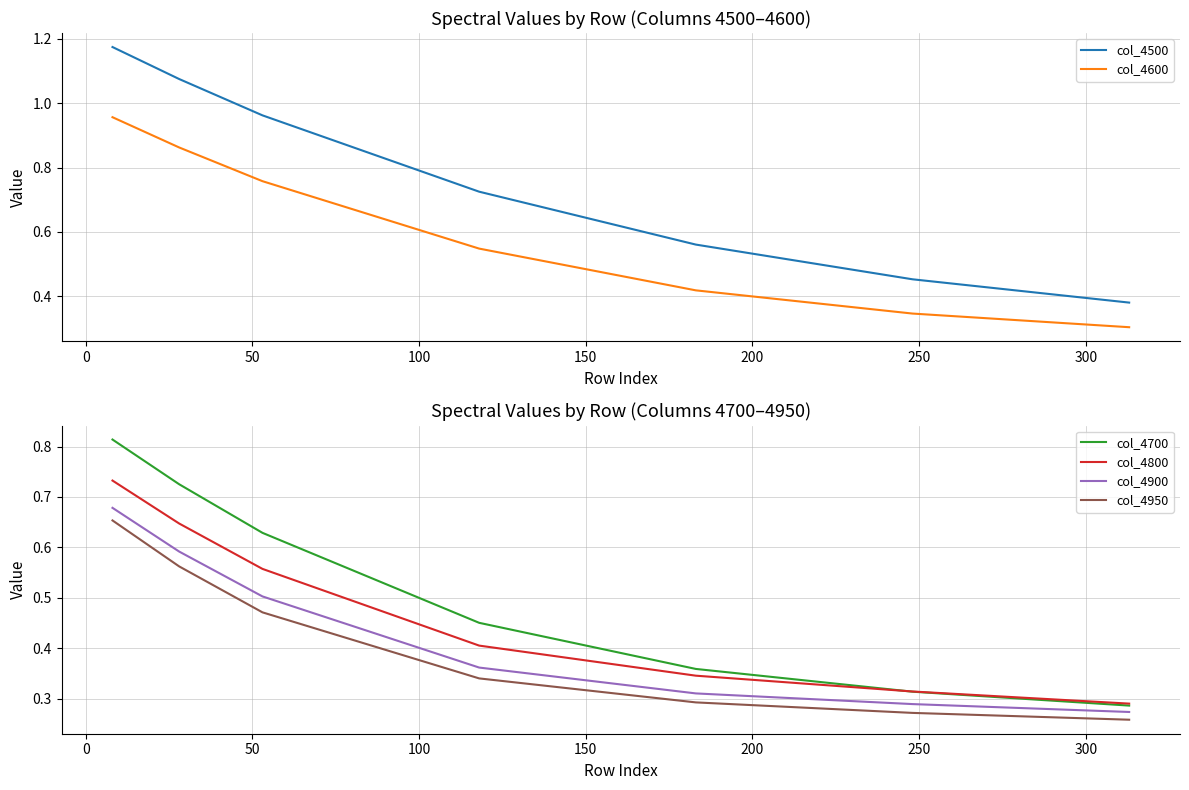

True or false: col_4800 and col_4950 intersect in this chart.

False